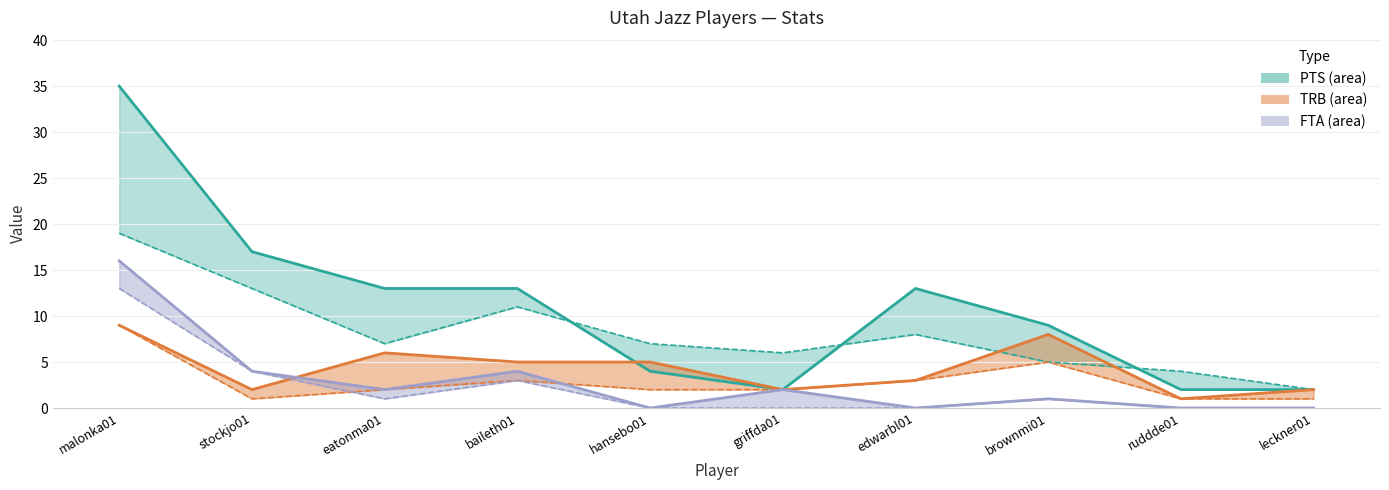

What is the difference between the highest and lowest values at stockjo01?

16